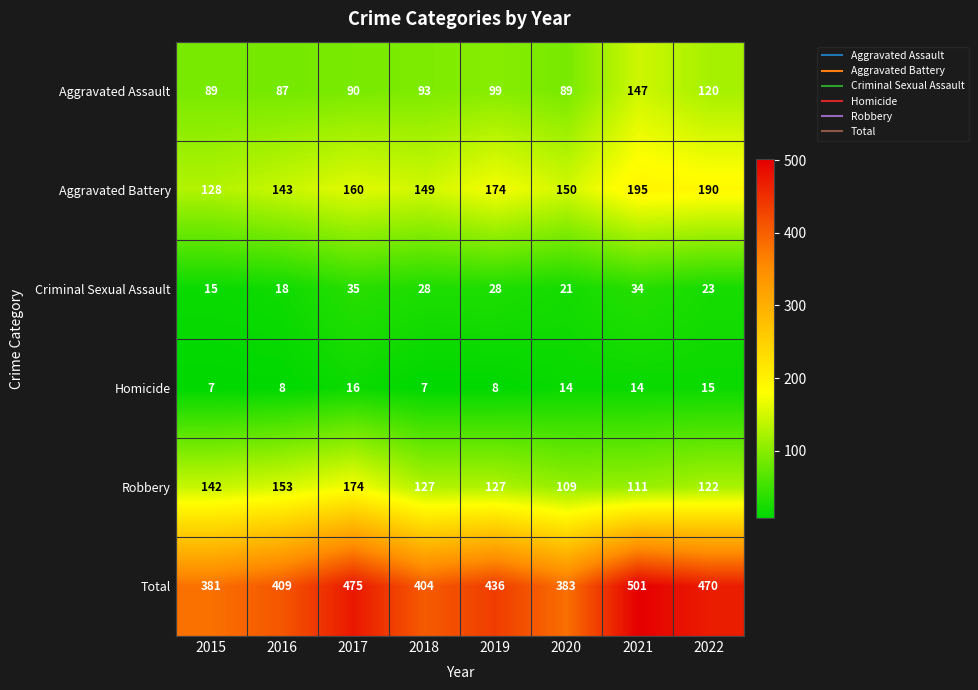

List the series in order of their peak value, lowest first.

Homicide, Criminal Sexual Assault, Aggravated Assault, Robbery, Aggravated Battery, Total